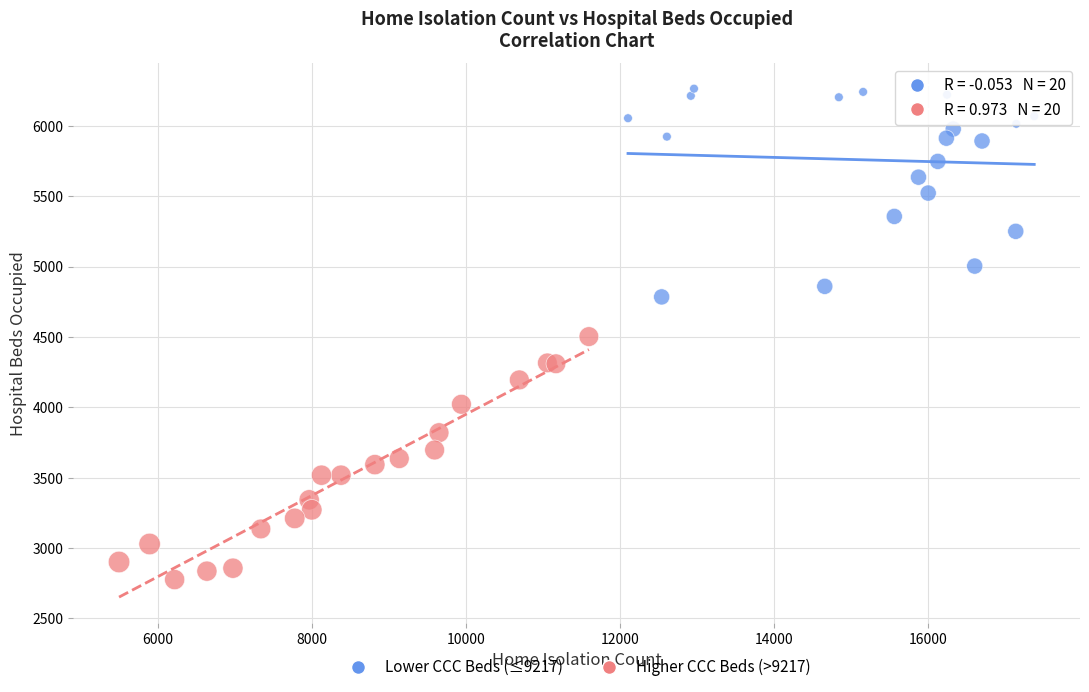

Which series reaches the maximum Y coordinate?

Lower CCC Beds (≤9217)